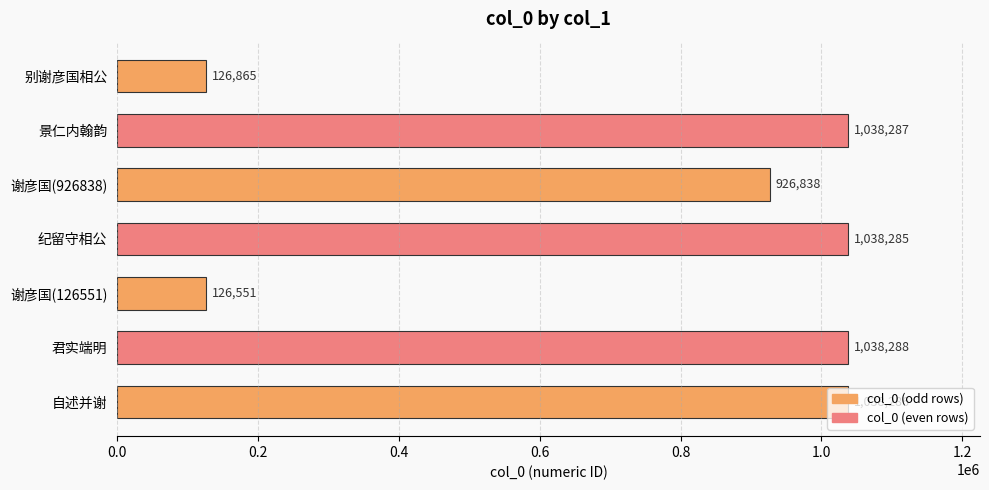

What is the maximum value shown in the chart?

1038288